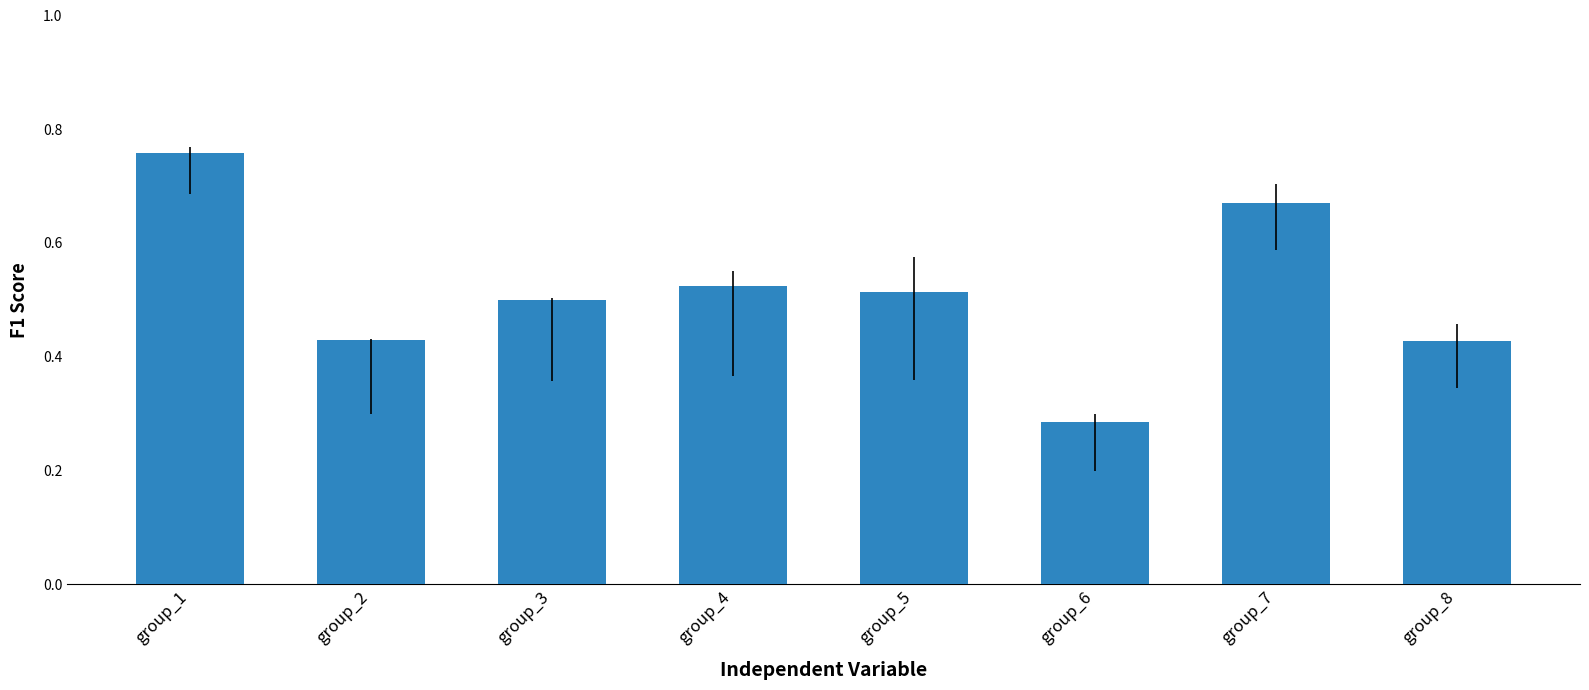

How many bars are there in total?

8